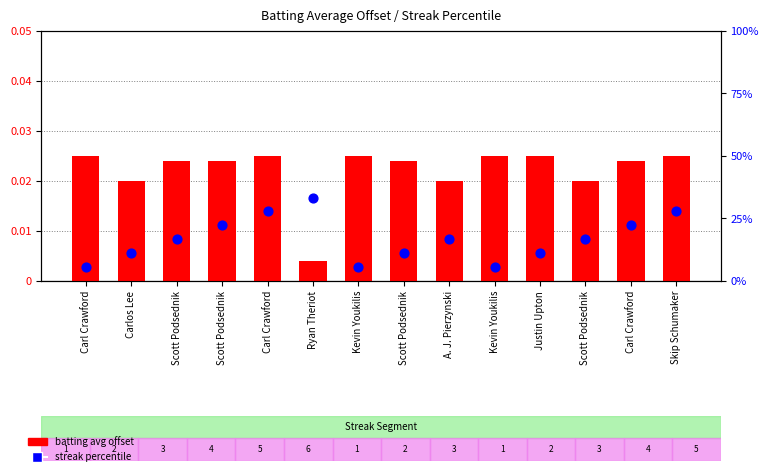

At how many categories does at least one series exceed 28?

1